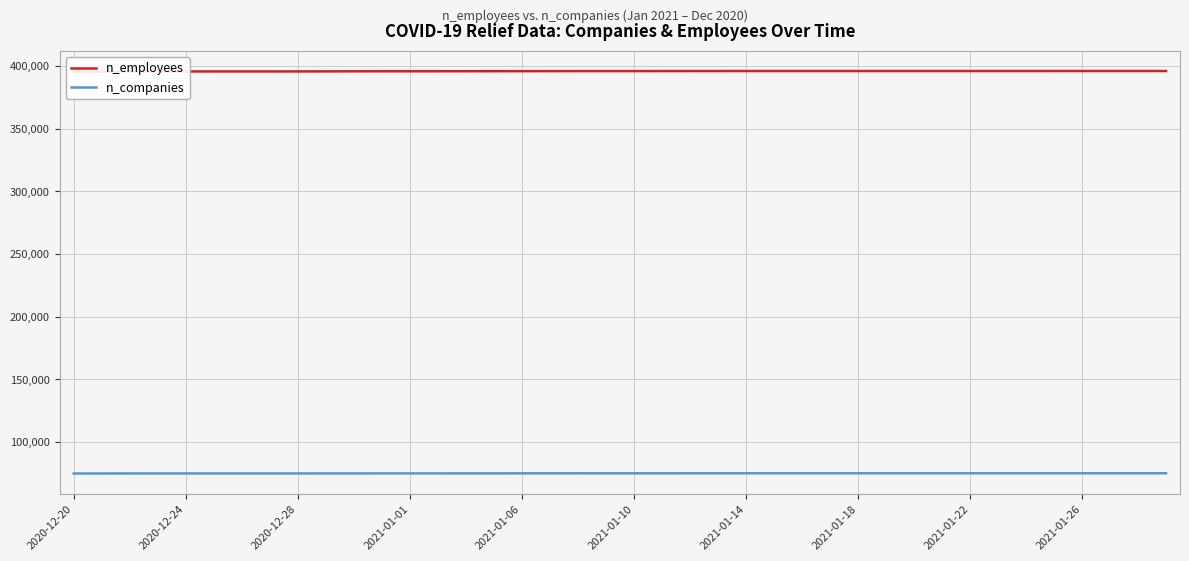

True or false: n_companies and n_employees intersect in this chart.

False